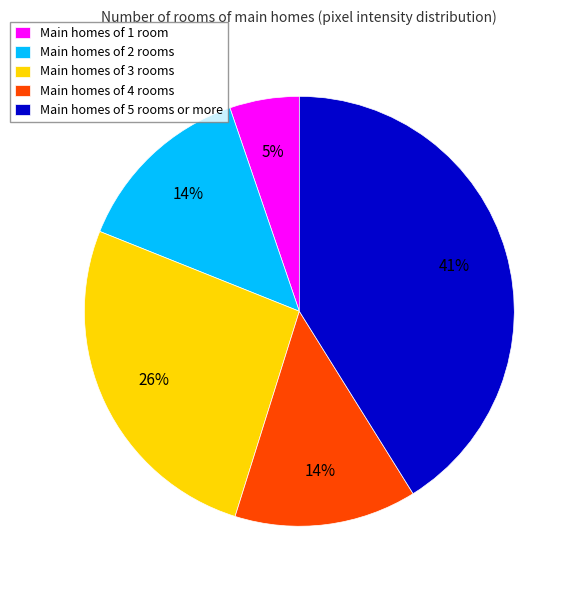

How many slices are in this pie chart?

5